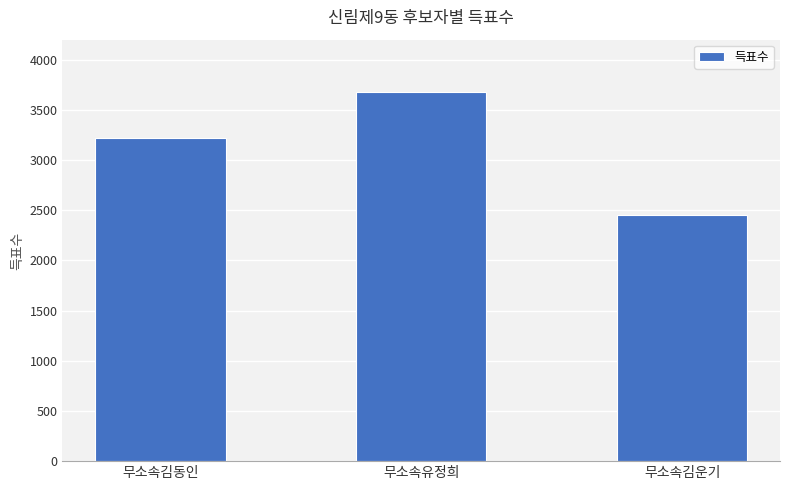

Which label corresponds to the smallest value in the chart?

무소속김운기